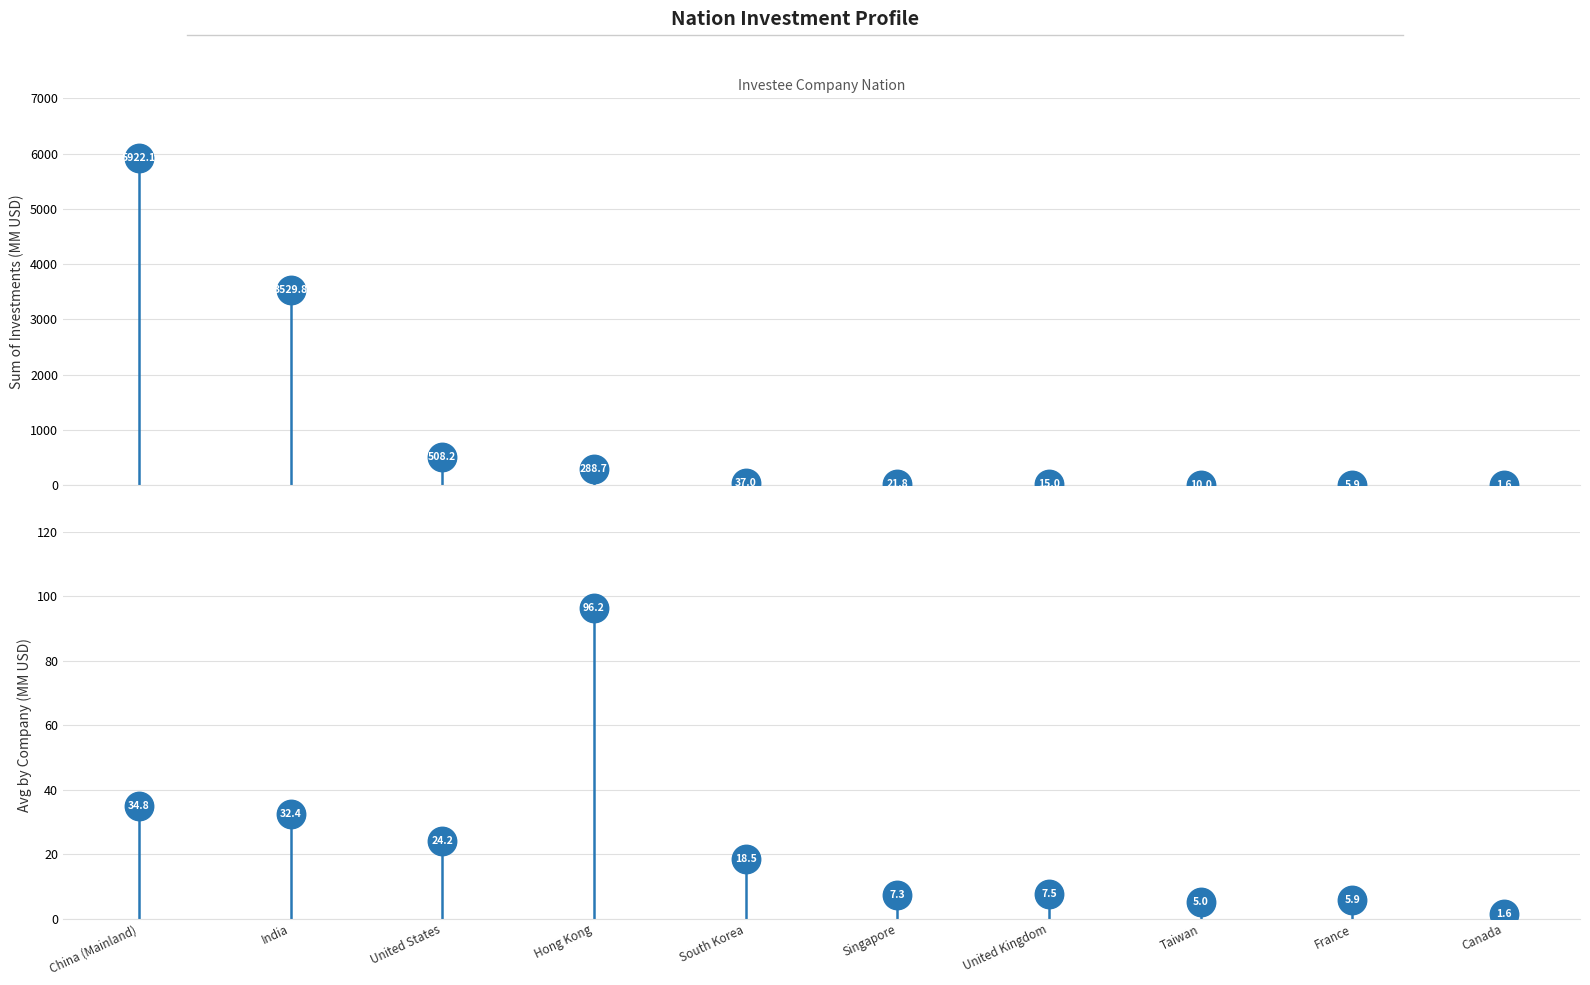

At how many categories does at least one series exceed 3622?

1